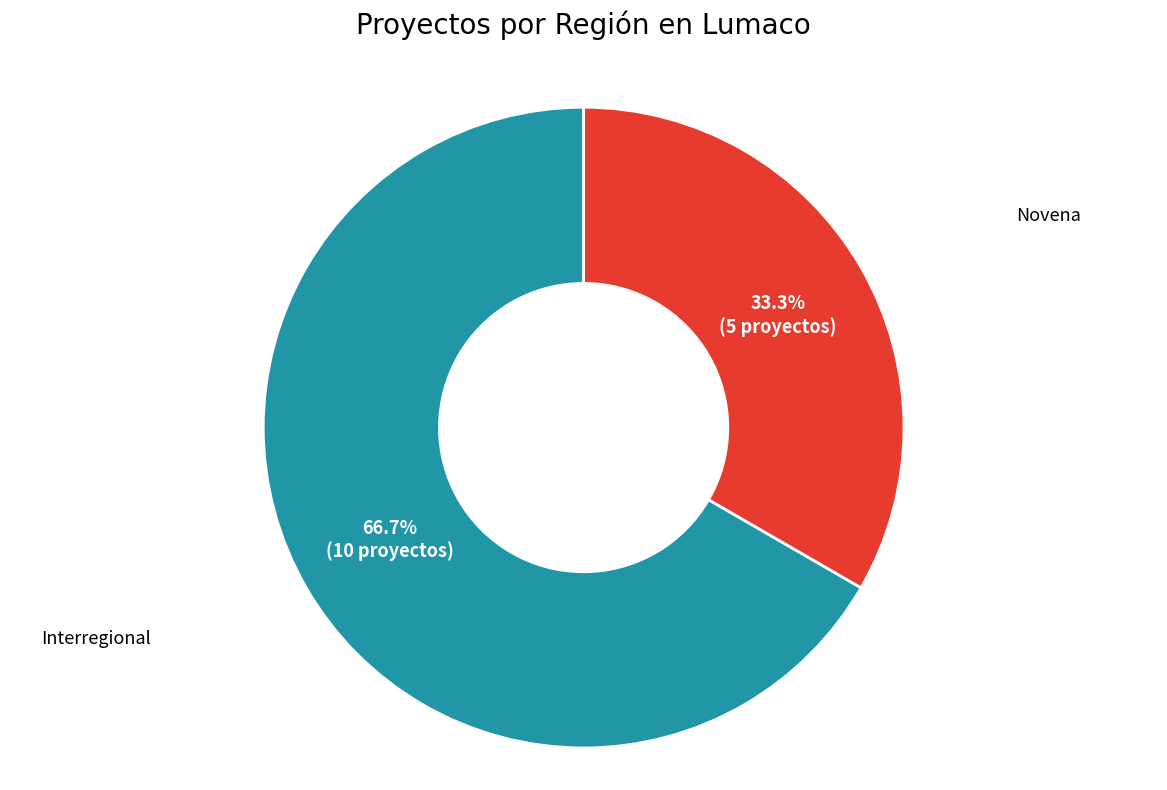

Does any single category account for the majority?

Yes